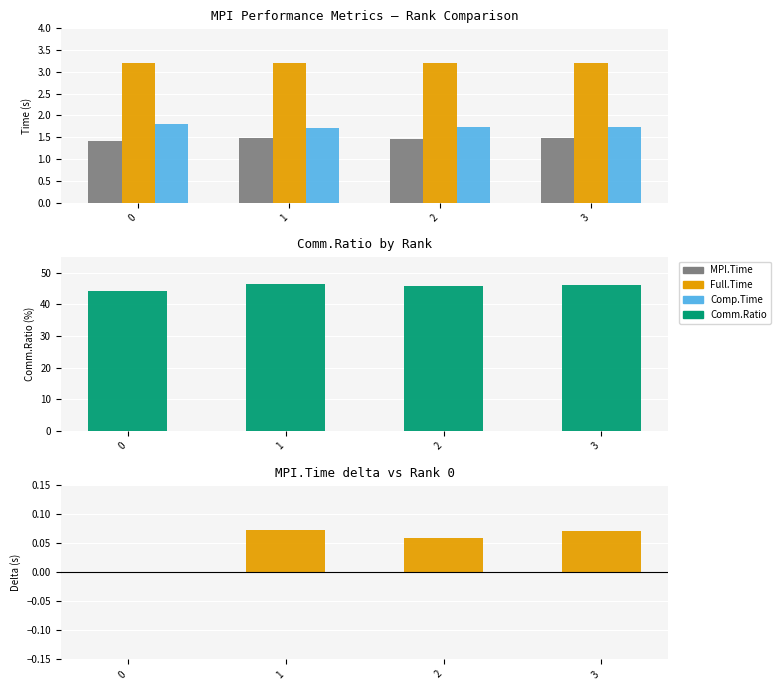

How many groups of bars are there?

4